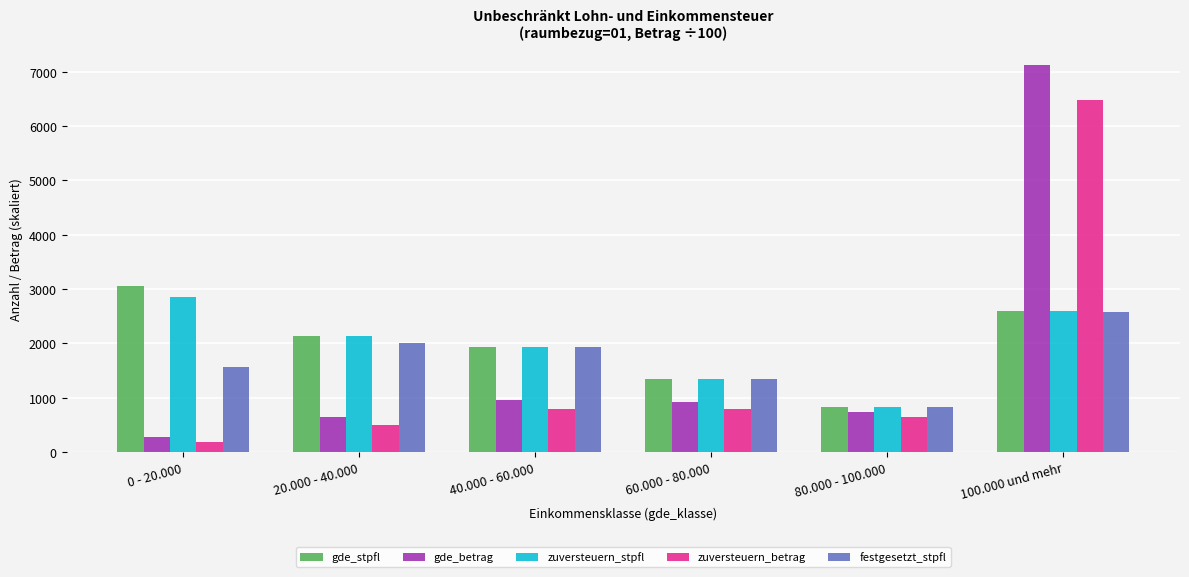

Which series has the largest range (max minus min)?

gde_betrag